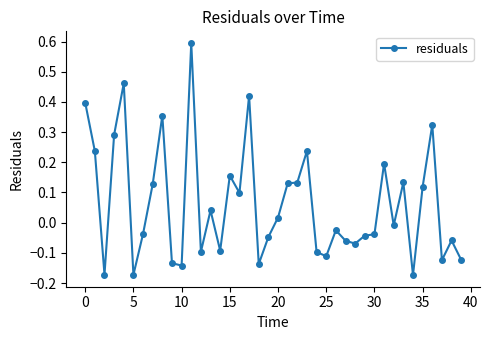

What is the sum of all values?

2.5